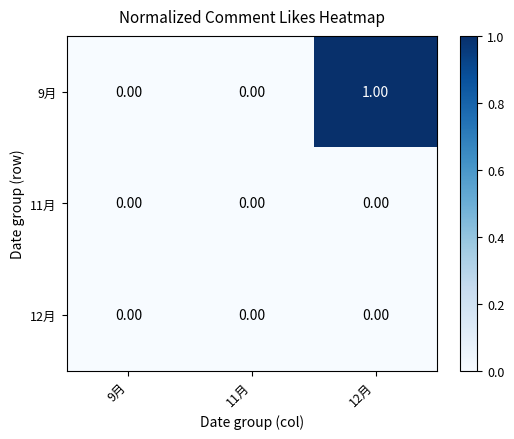

At which category is the sum across all series the highest?

12月